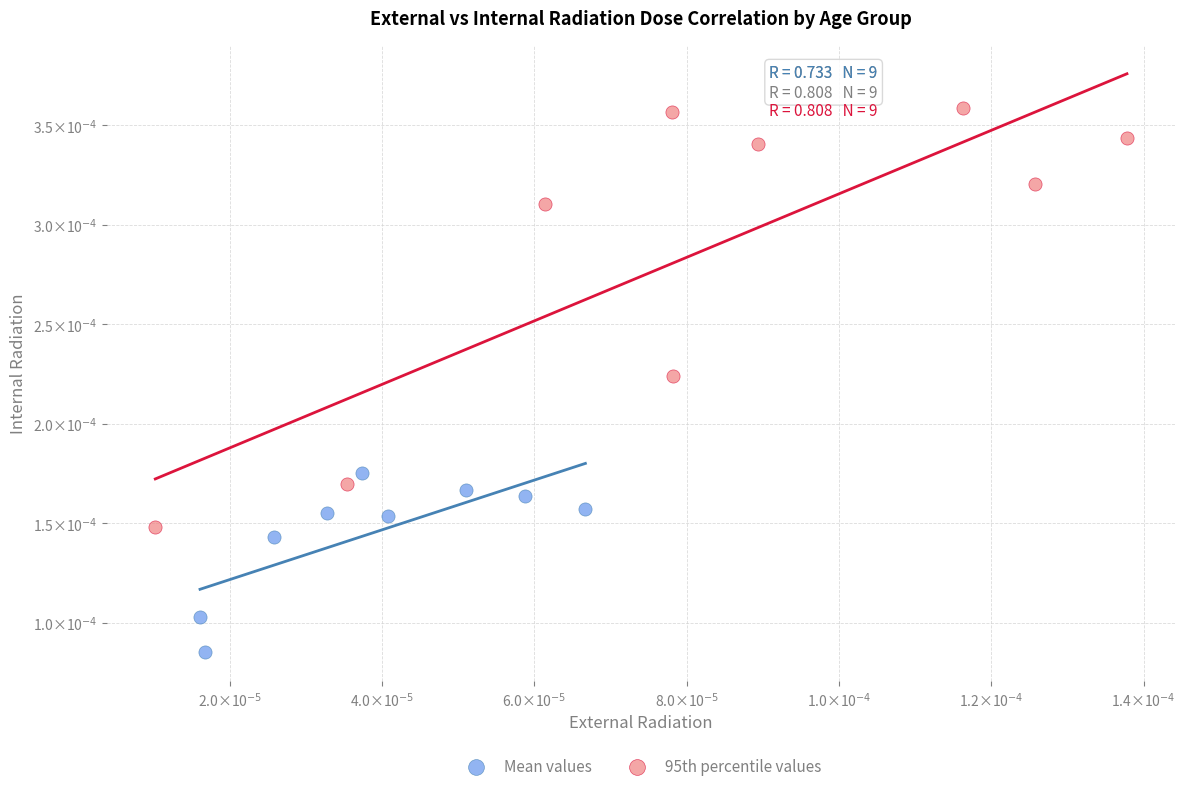

Which series has the widest spread of Y values?

95th percentile values